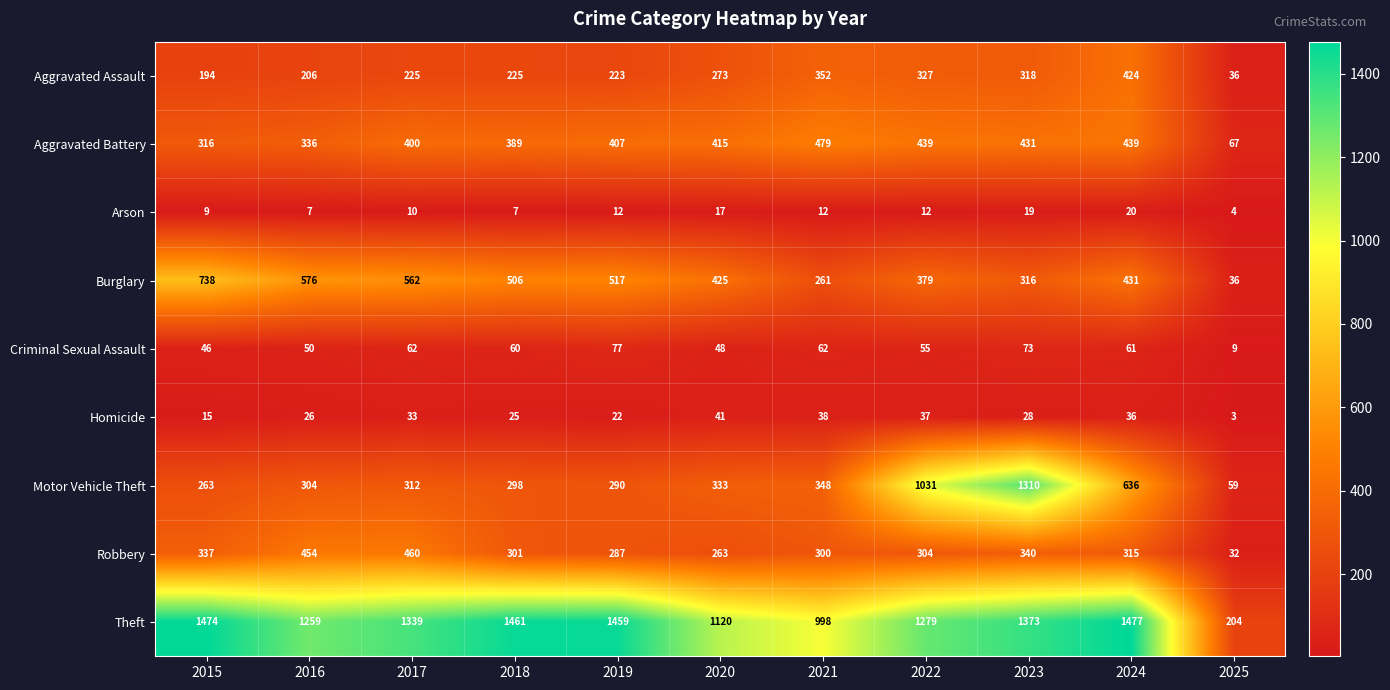

What is the difference between the maximum and minimum values in the Robbery series?

428